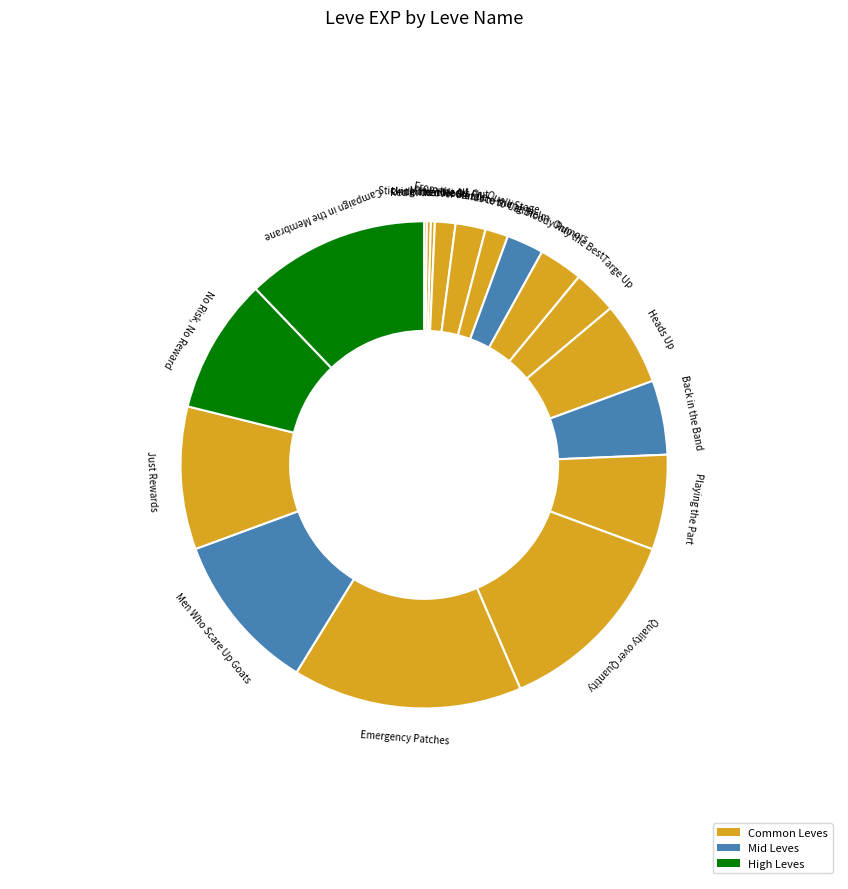

How many slices are in this pie chart?

18